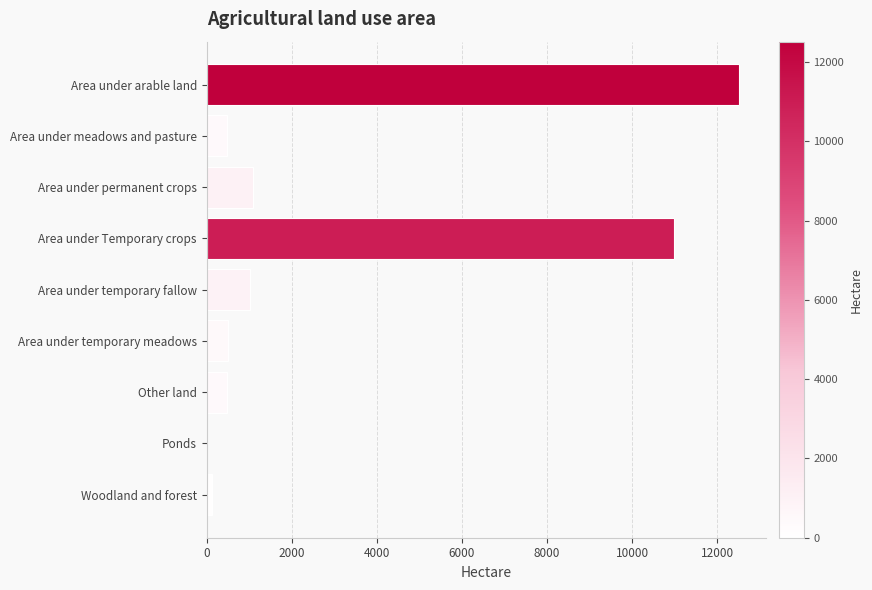

Where is the data nearest to the value 6257?

Area under Temporary crops